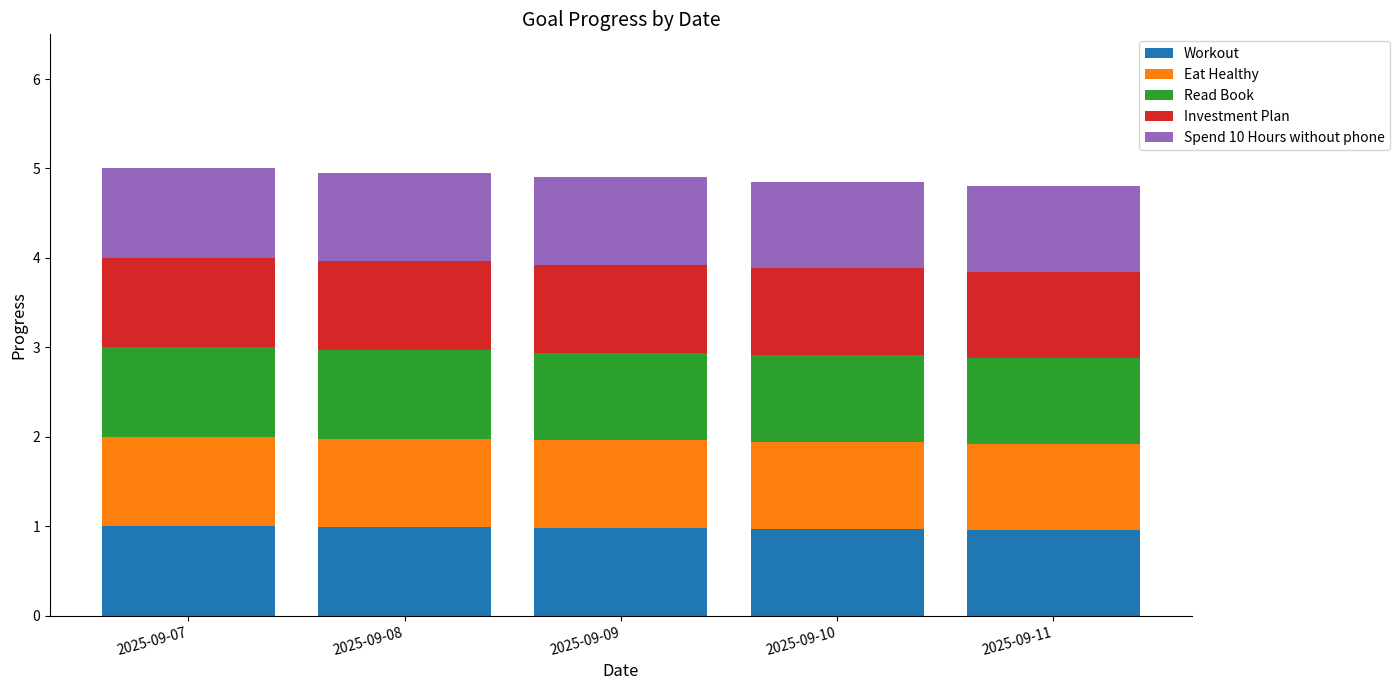

What is the average value of the Workout series?

1.0